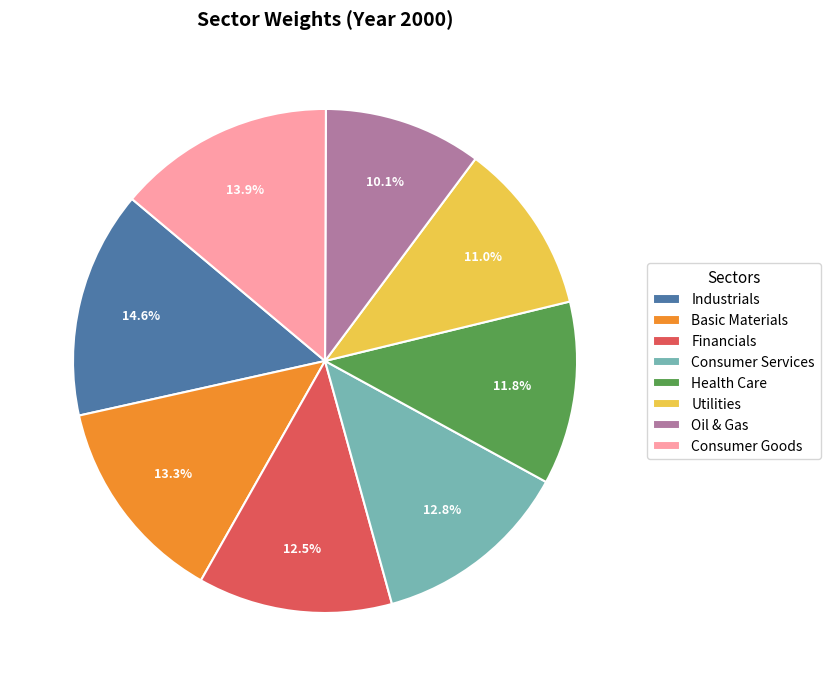

Does any single category account for the majority?

No